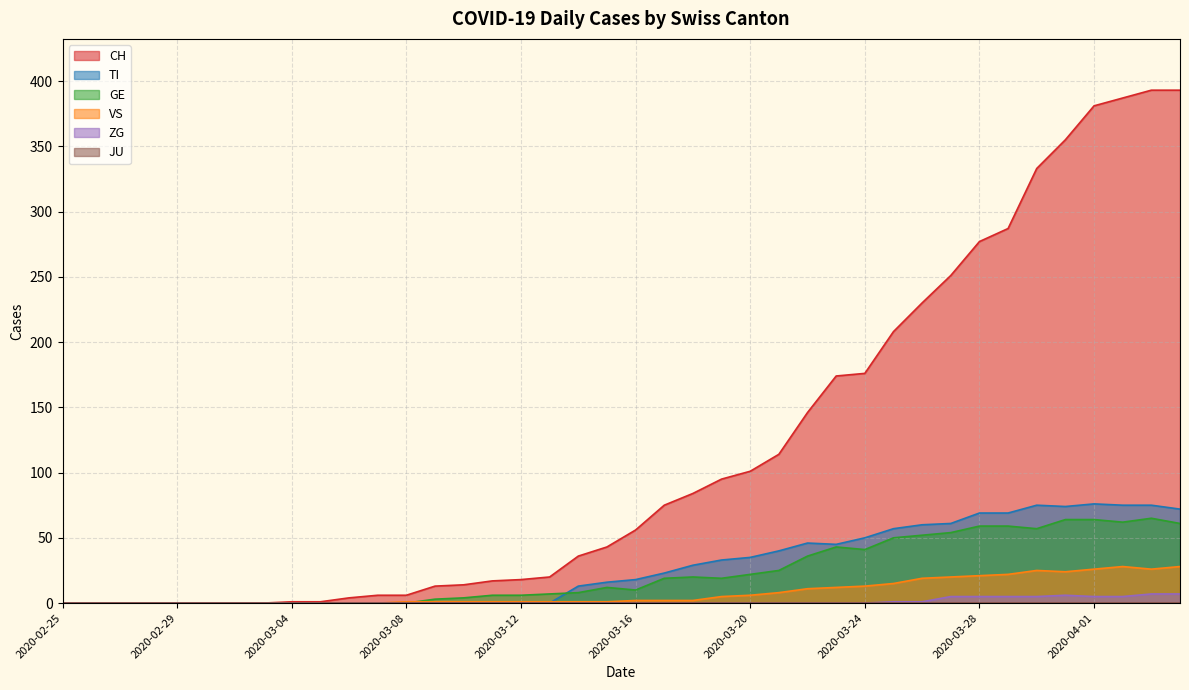

What is the label of the 10th point from the left?

2020-03-05